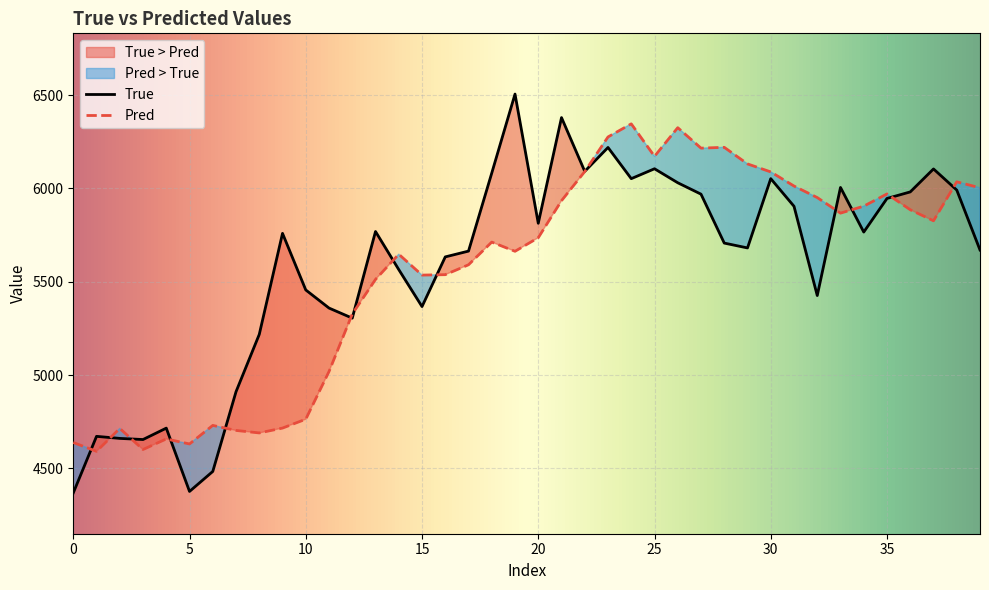

Reading left to right, what are all the values shown in this chart?

True: 4369.0	4672.0	4661.0	4655.0	4716.0	4377.0	4484.0	4911.0	5218.0	5759.0	5456.0	5359.0	5305.0	5769.0	5565.0	5367.0	5633.0	5664.0	6082.0	6505.0	5813.0	6379.0	6091.0	6219.0	6052.0	6105.0	6030.0	5969.0	5707.0	5681.0	6052.0	5904.0	5426.0	6005.0	5766.0	5946.0	5981.0	6104.0	5991.0	5670.0
Pred: 4639.1	4591.7	4714.4	4601.6	4658.1	4631.3	4730.6	4703.7	4690.3	4716.3	4763.8	5019.3	5327.1	5512.4	5647.3	5535.5	5537.8	5590.8	5712.3	5663.0	5735.6	5933.9	6090.1	6275.4	6345.5	6171.6	6325.0	6215.5	6219.7	6131.0	6088.1	6012.5	5950.8	5867.4	5904.6	5970.2	5885.6	5826.3	6035.1	6003.0